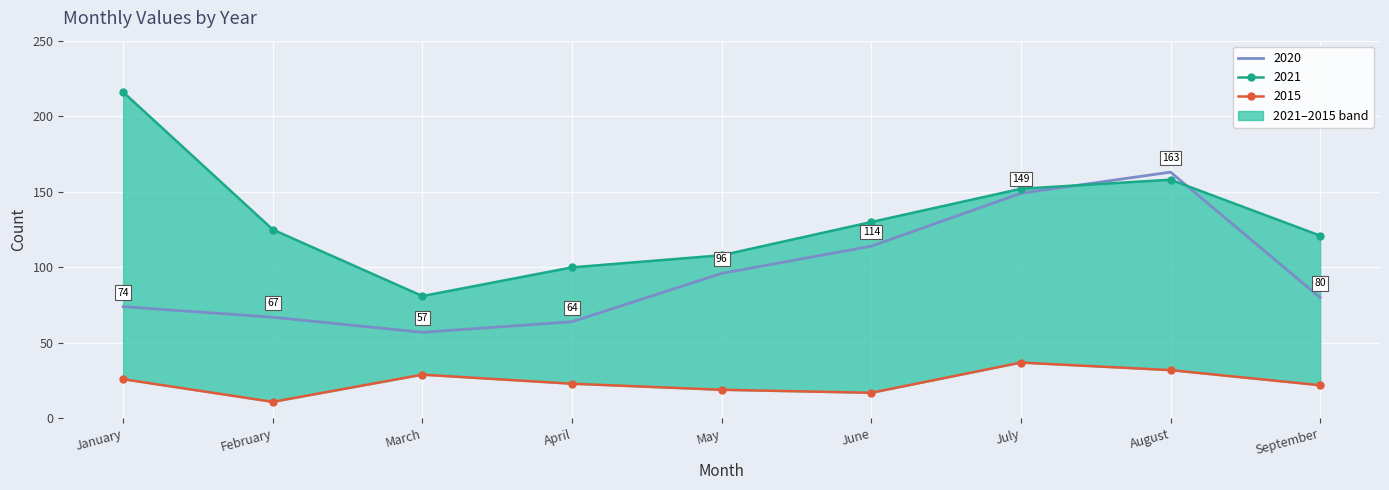

Reading right to left, extract all data points from this chart.

2020: 80	163	149	114	96	64	57	67	74
2021: 121	158	152	130	108	100	81	125	216
2015: 22	32	37	17	19	23	29	11	26